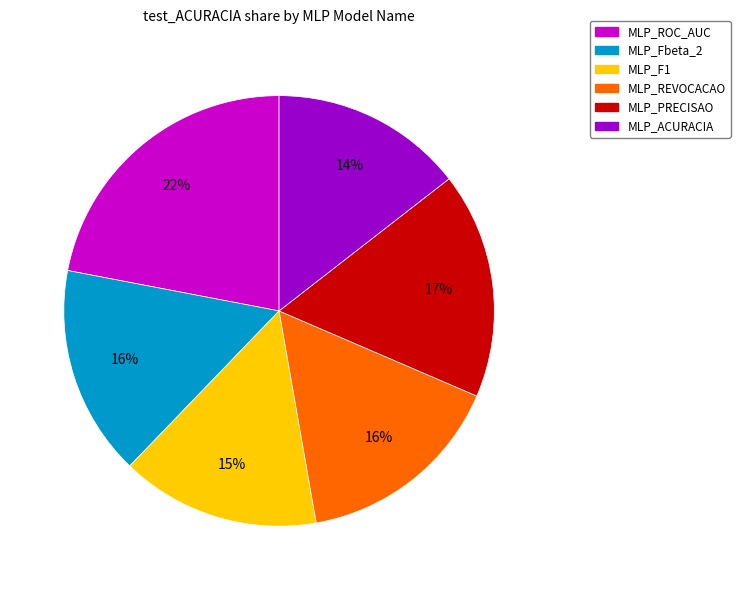

Combined, do MLP_F1 and MLP_ACURACIA account for over 50%?

No